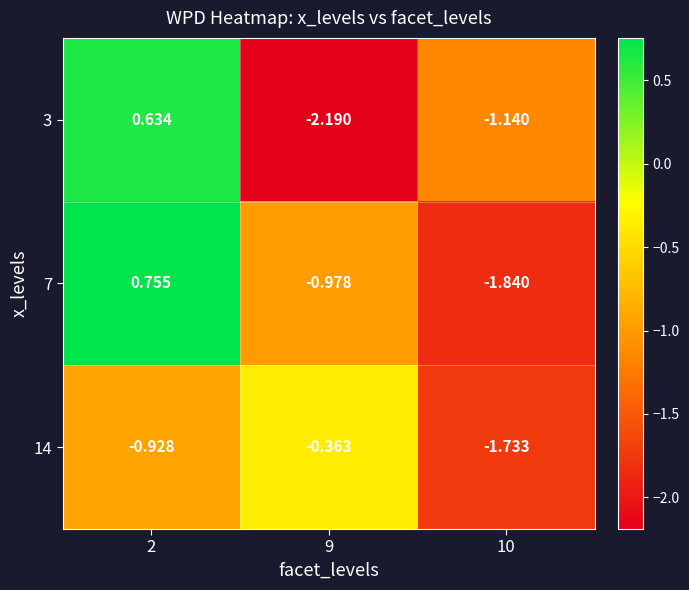

Is the value of 14 at 9 greater than the value of 3 at 10?

Yes